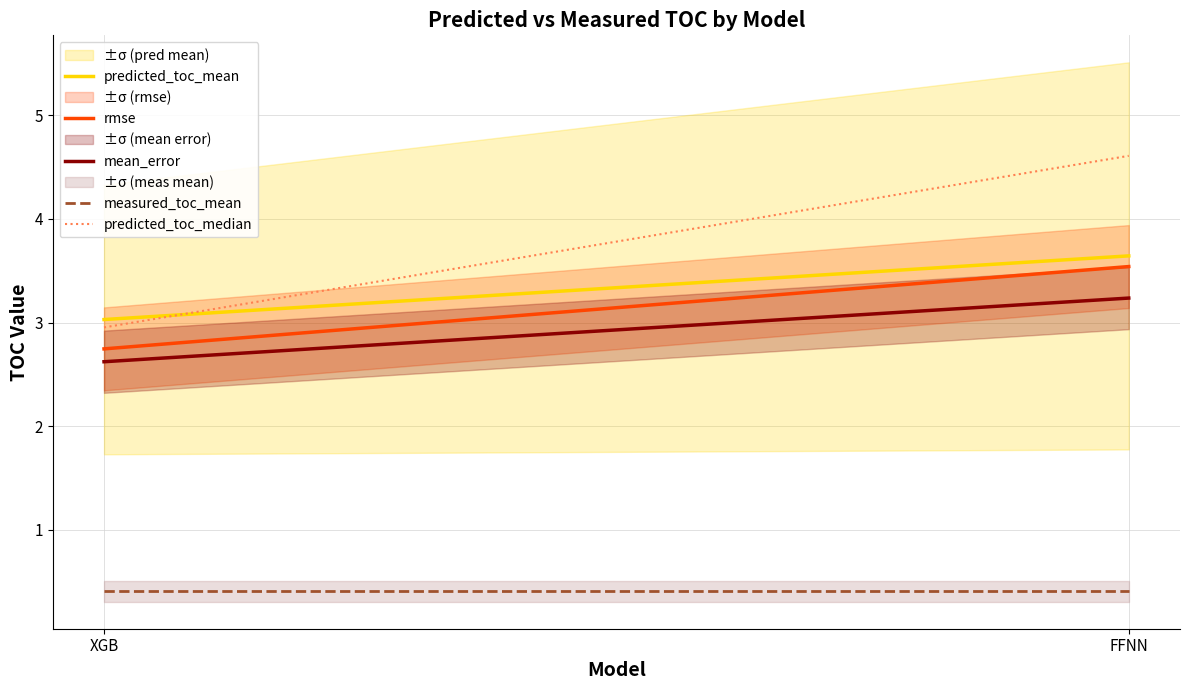

What is the label of the 1st point from the right?

FFNN